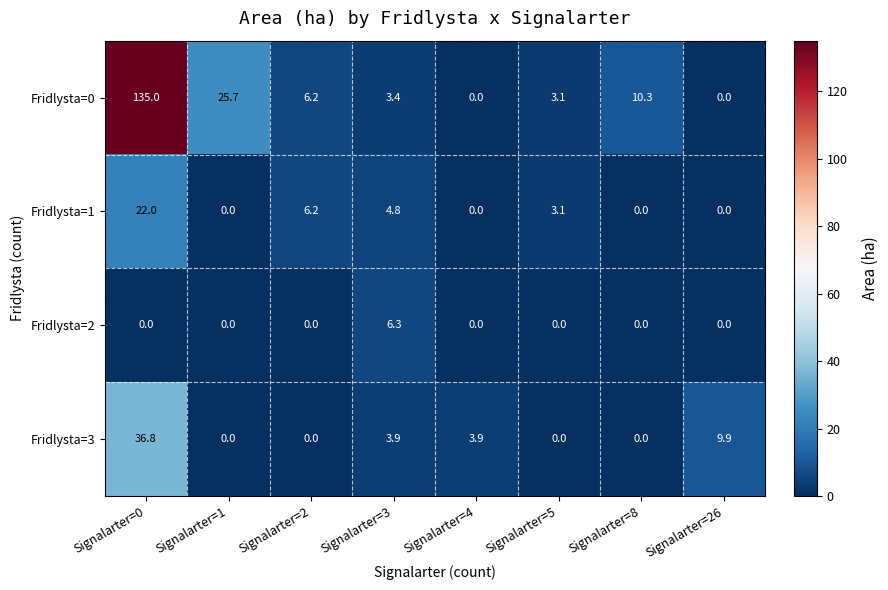

The Fridlysta=0 series shows 25.7 at Signalarter=1. True or false?

True